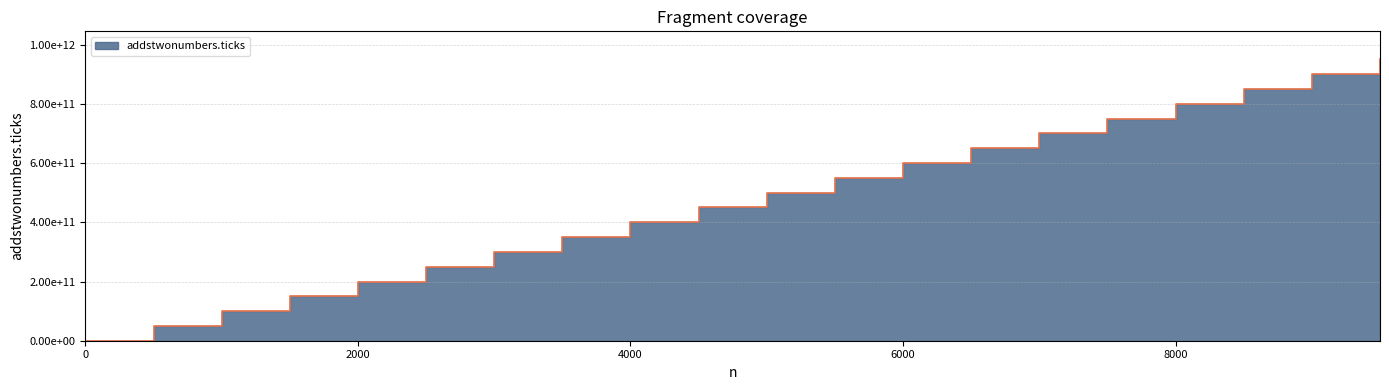

Is it true that the value at 9000 is 900000000000?

True